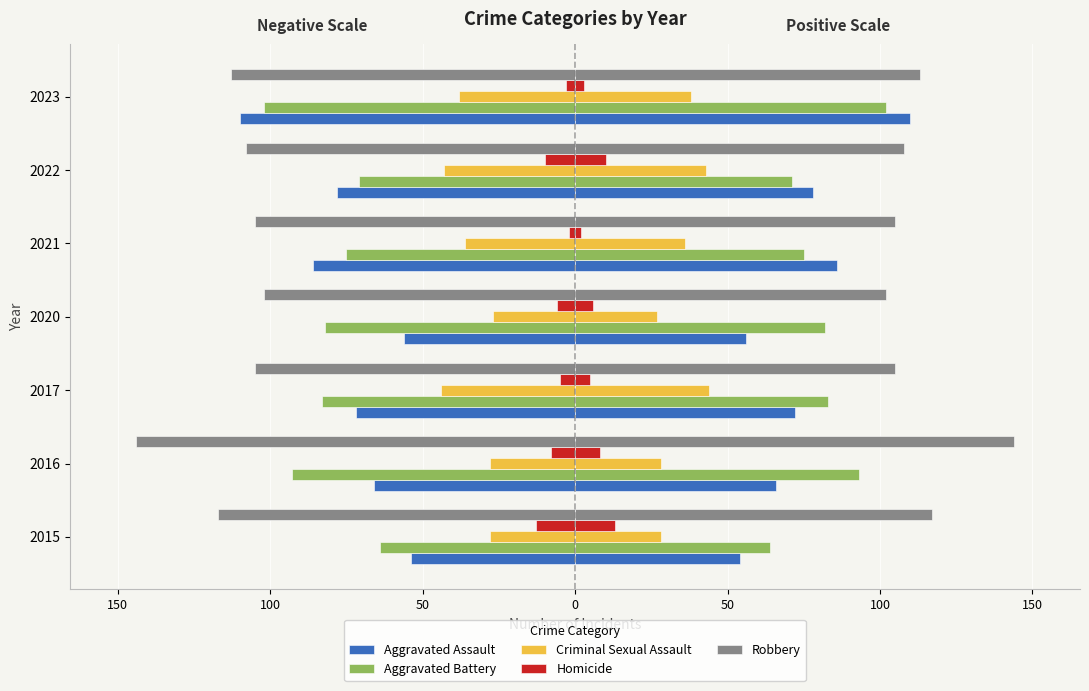

Are the bars horizontal?

Yes